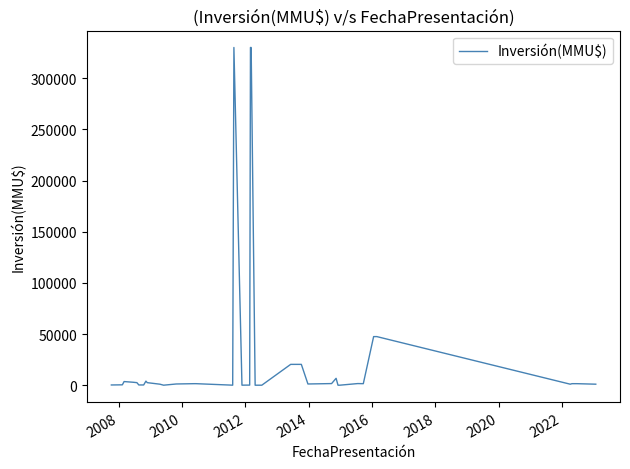

What is the greatest value displayed?

330000